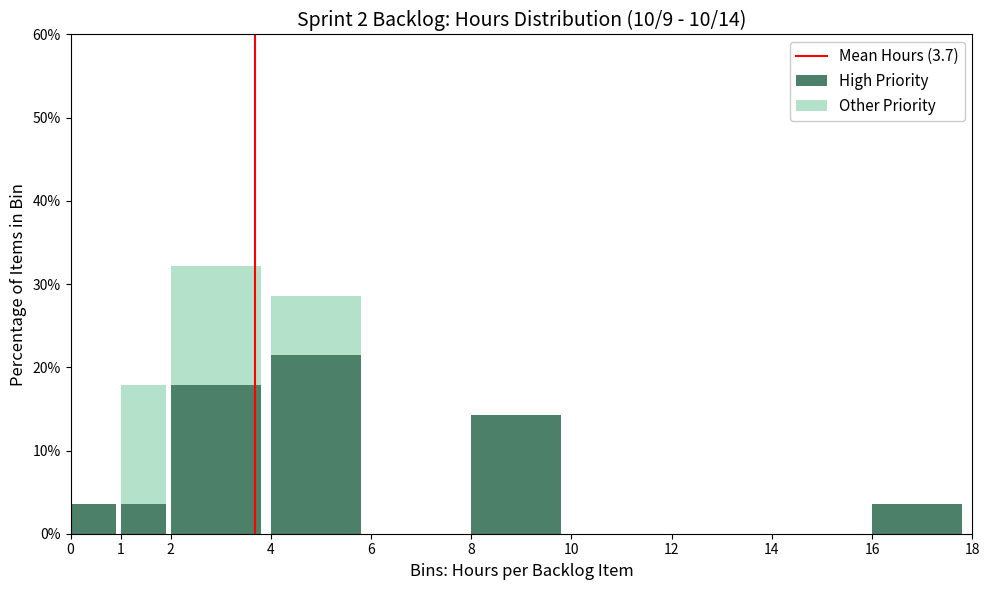

Reading left to right, what are the values for High Priority?

0=3.6	1=3.6	2=17.9	4=21.4	6=0.0	8=14.3	10=0.0	12=0.0	14=0.0	16=3.6